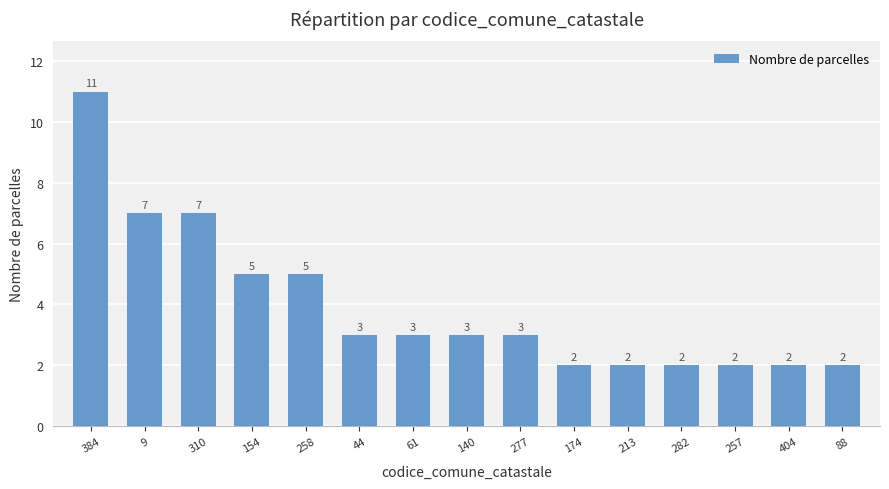

What position from the left is 277?

9